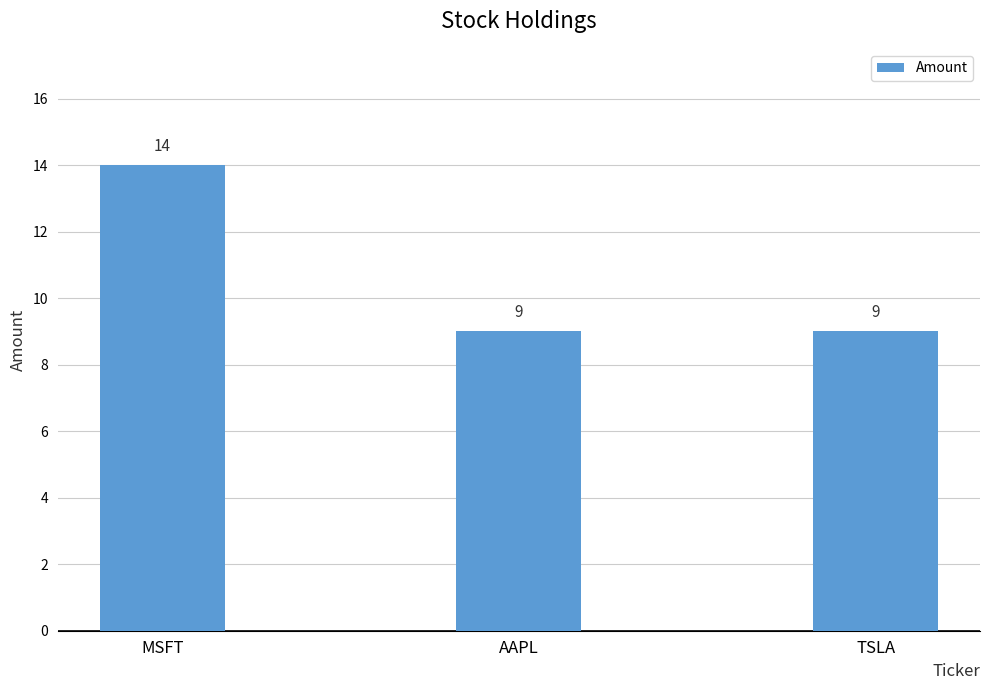

What is the greatest value displayed?

14